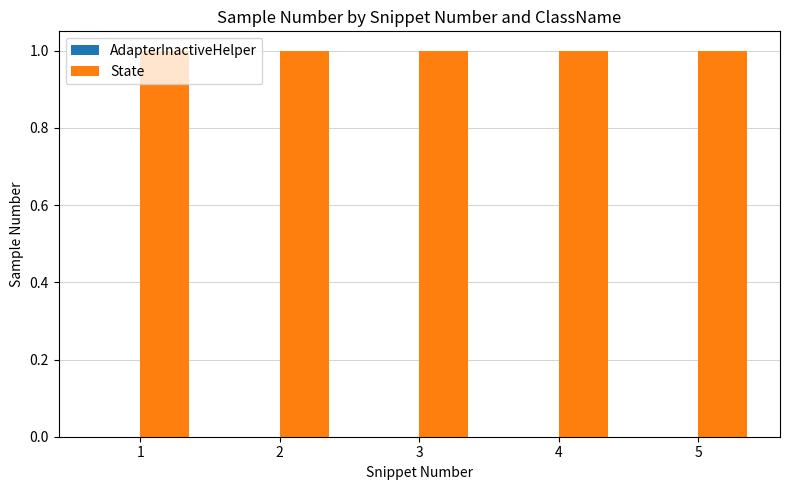

What is the maximum value shown in the chart?

1